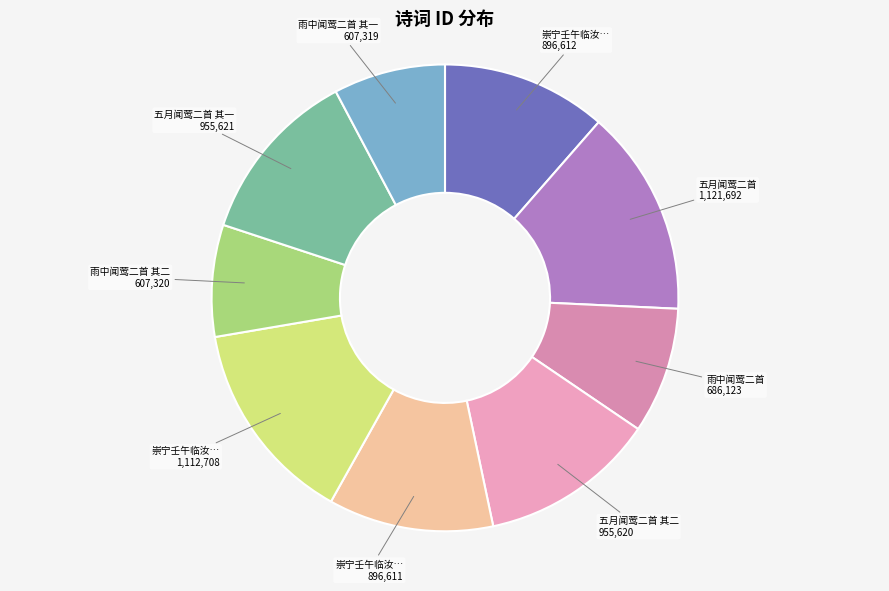

To the nearest percent, what is the average slice percentage?

11%